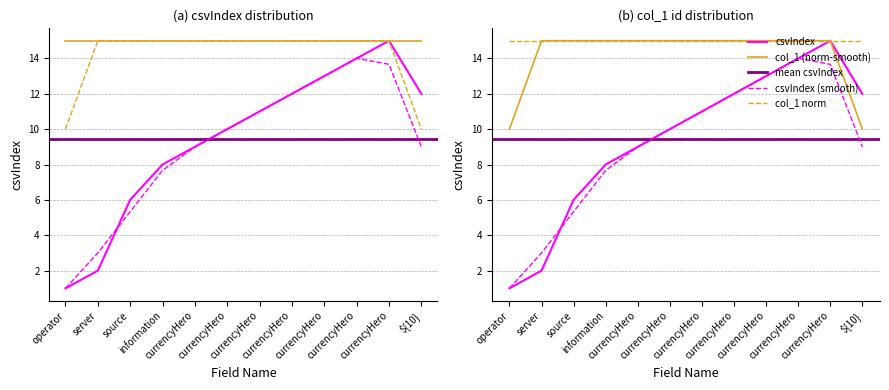

True or false: id (csvIndex) has more than 1 points higher than both neighbors.

False